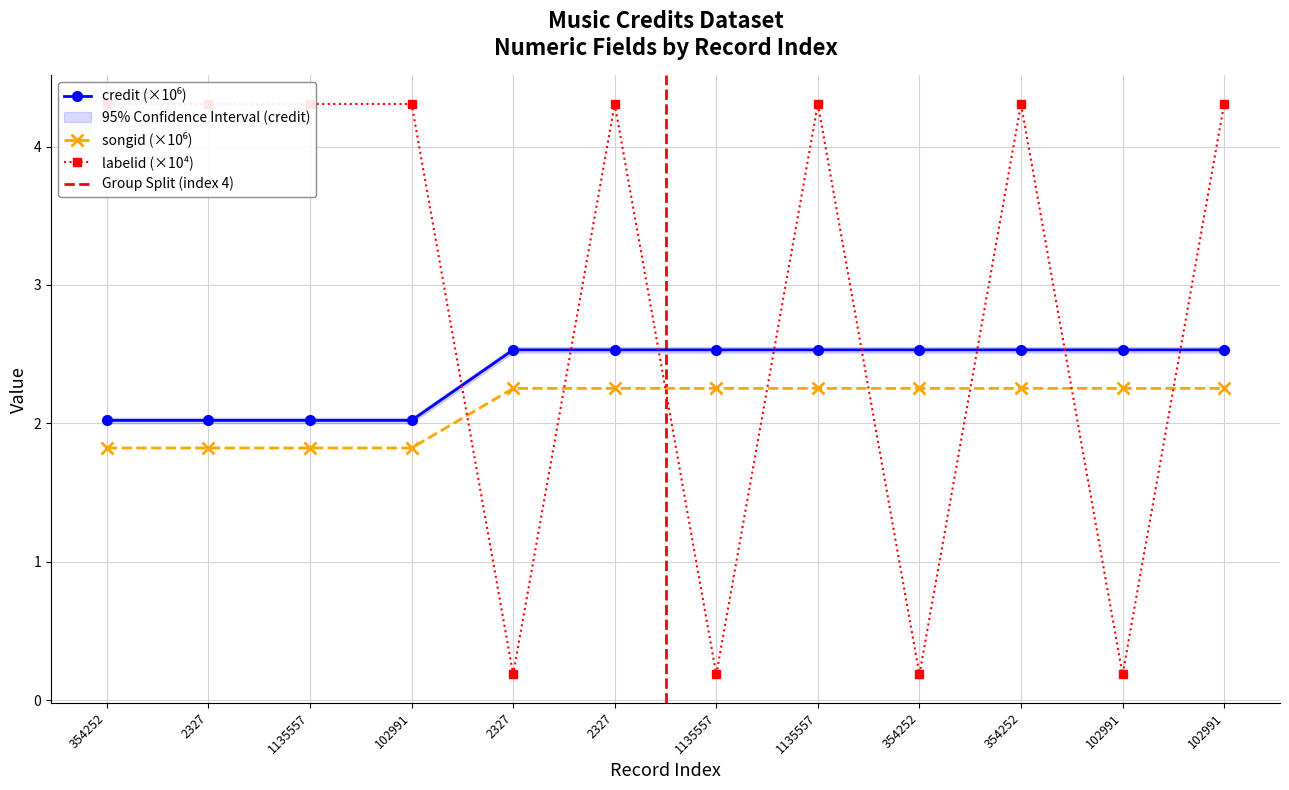

Where does the labelid series first go above 4?

354252